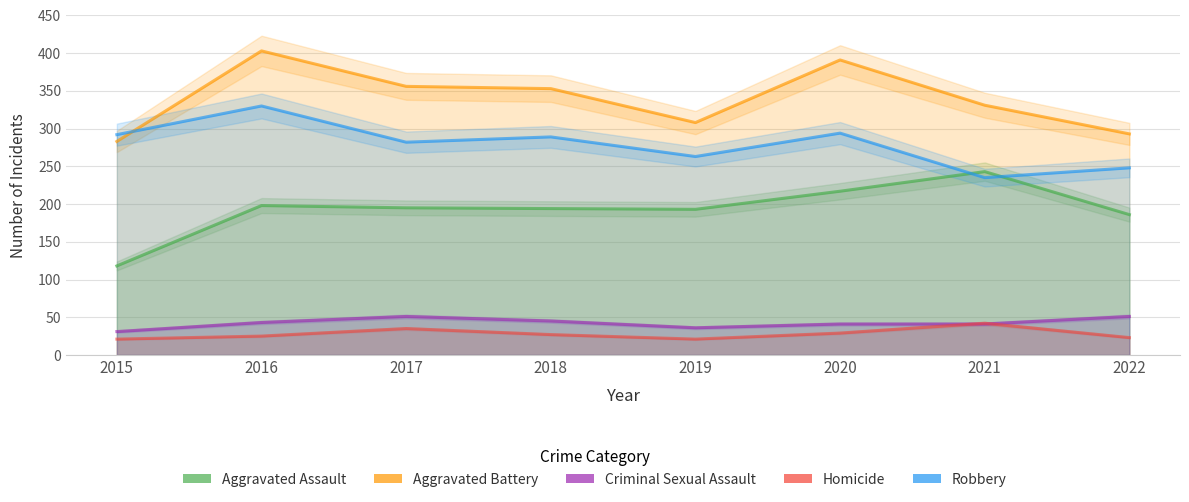

At which label is Robbery closest to 282?

2017